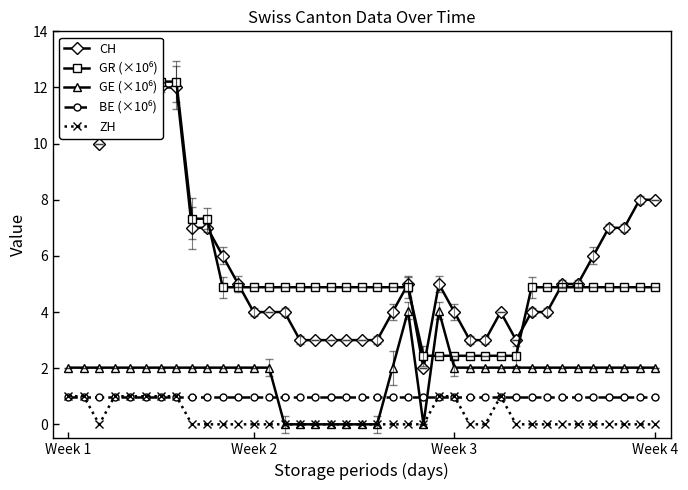

Where is the first local minimum for GE (×10⁶)?

23